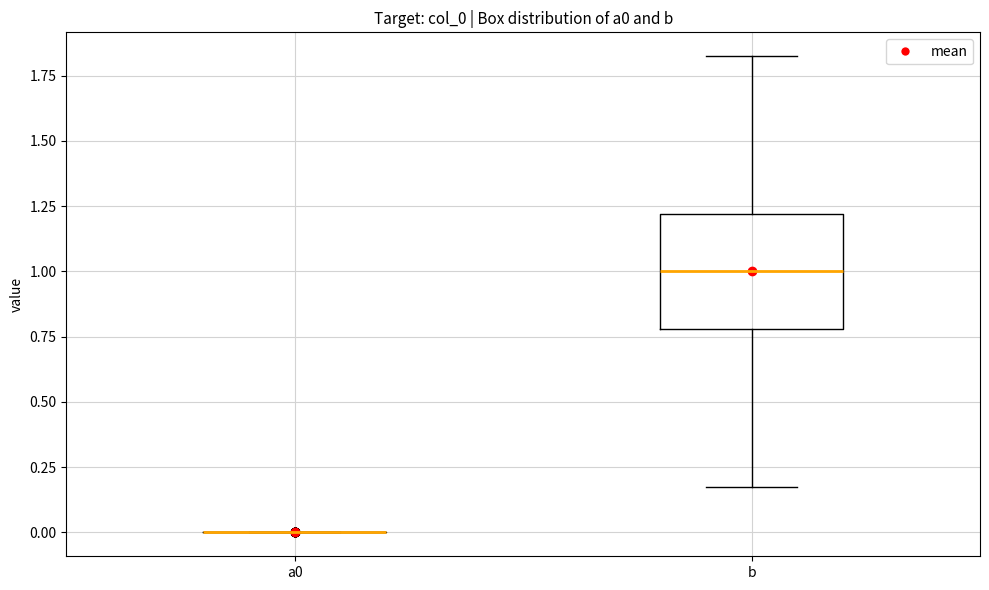

Reading left to right, transcribe this box plot: for each box, give where its median line is, the range the box spans, and where its two whiskers end, as read against the y-axis. The values are not printed on the chart, so give them approximately, as read against the axis.

a0: box collapsed to a line at 0.0, whiskers 0.0 to 0.0
b: median 1.0, box 0.8 to 1.2, whiskers 0.2 to 1.8